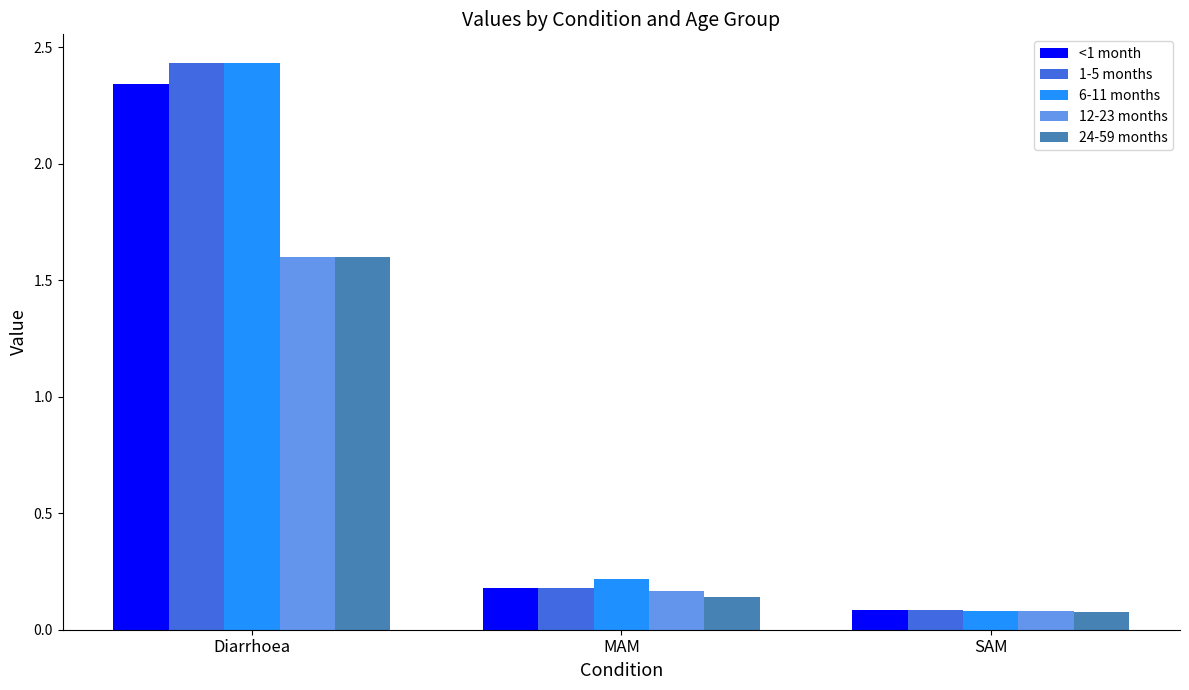

Is the value of <1 month at MAM greater than the value of 24-59 months at Diarrhoea?

No